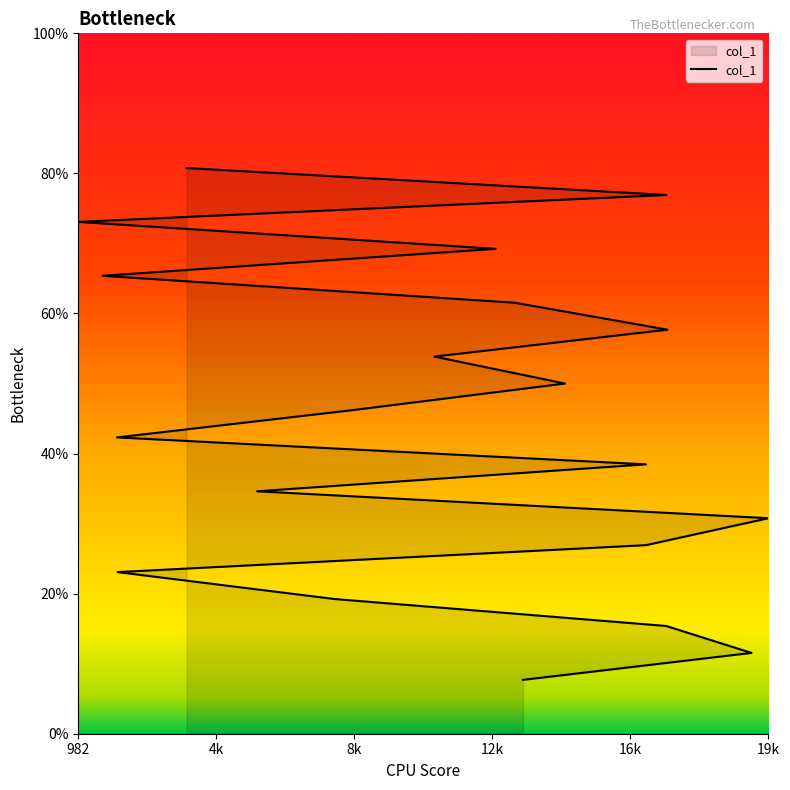

Between 2056 and 12902, which is larger?

12902